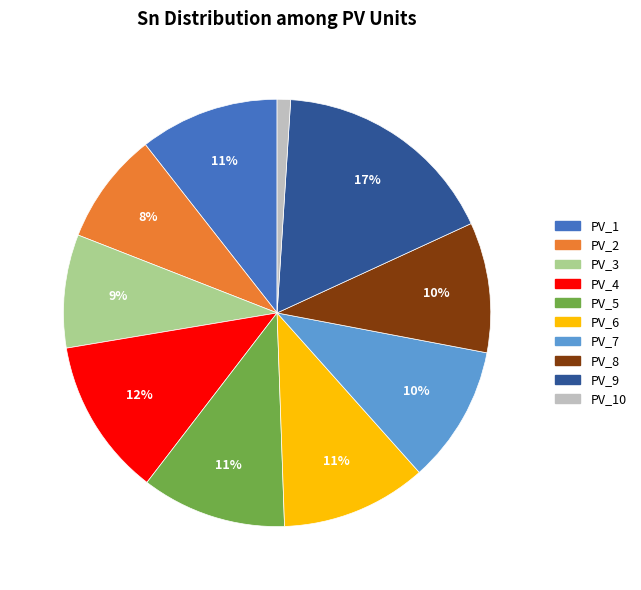

Does any single category account for the majority?

No